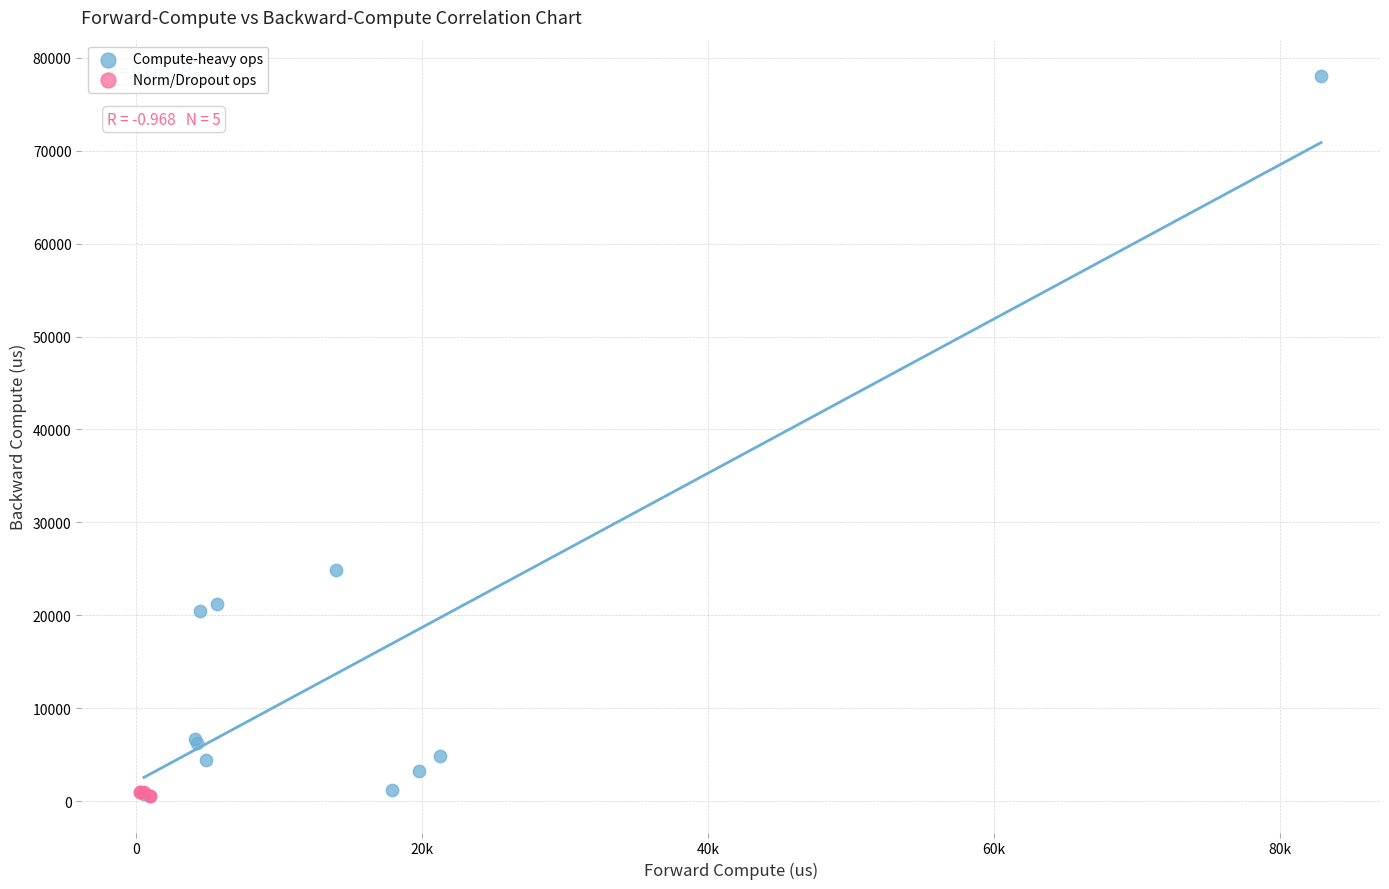

What are all the series names shown in the legend?

Compute-heavy ops, Norm/Dropout ops